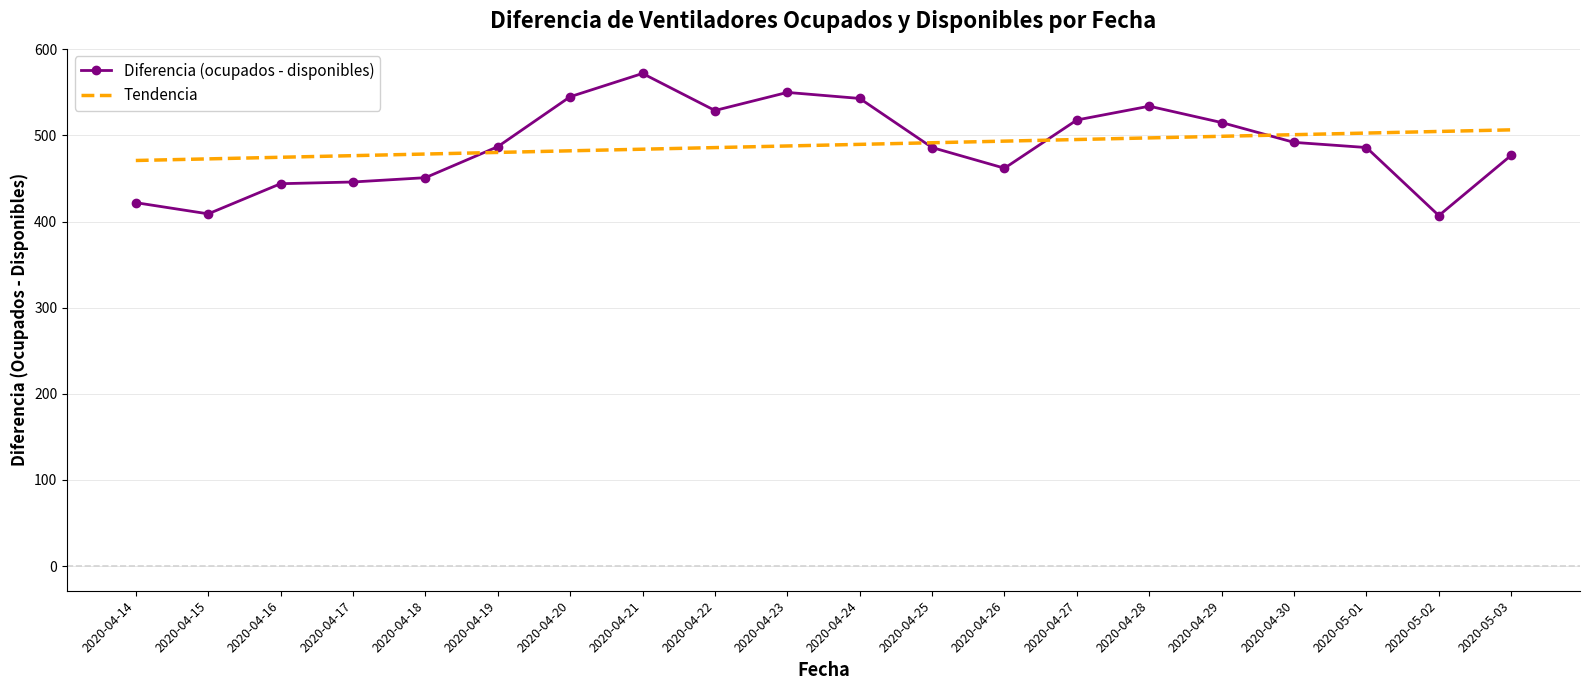

Rank the series by their maximum value, from lowest to highest.

Tendencia, Diferencia (ocupados - disponibles)